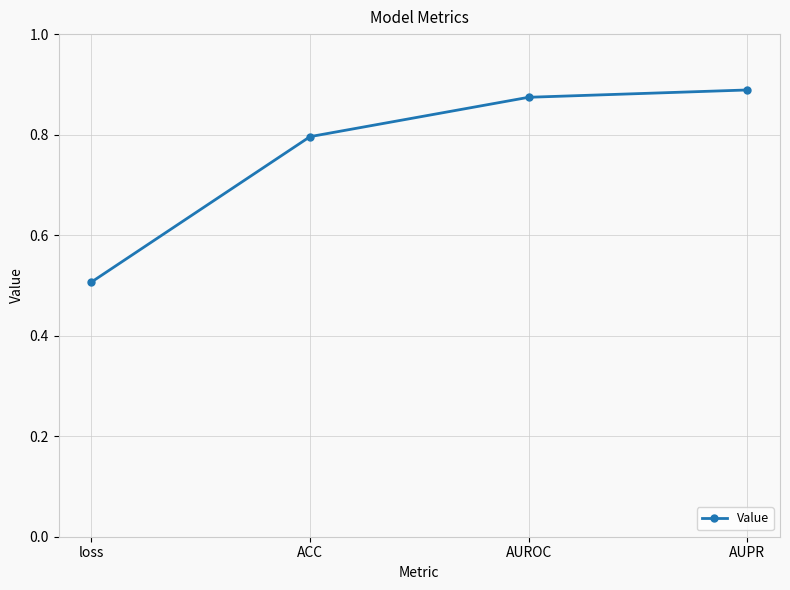

Does the chart display data point markers on the line(s)?

Yes